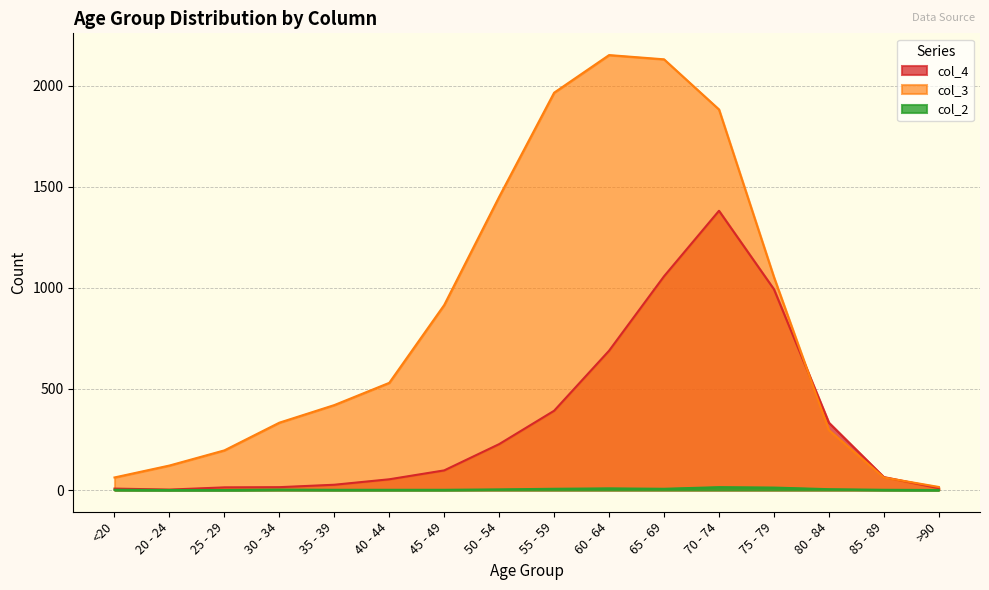

True or false: col_4 and col_2 cross at least once.

False